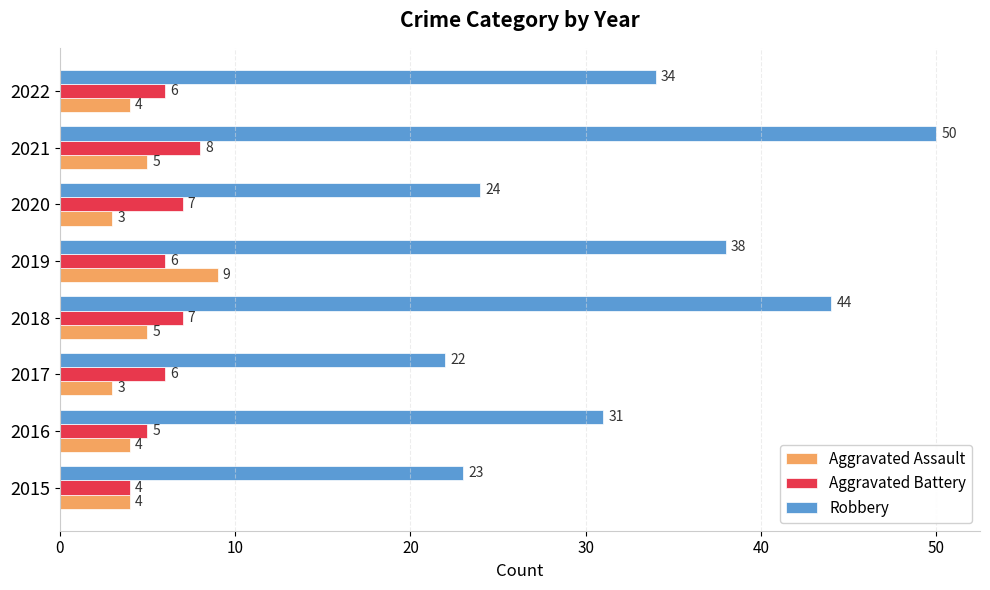

What is the highest value of the Aggravated Battery series?

8